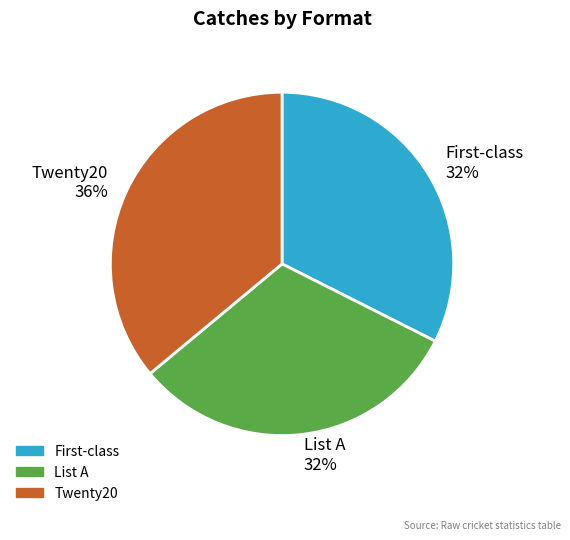

How many segments does this pie chart have?

3